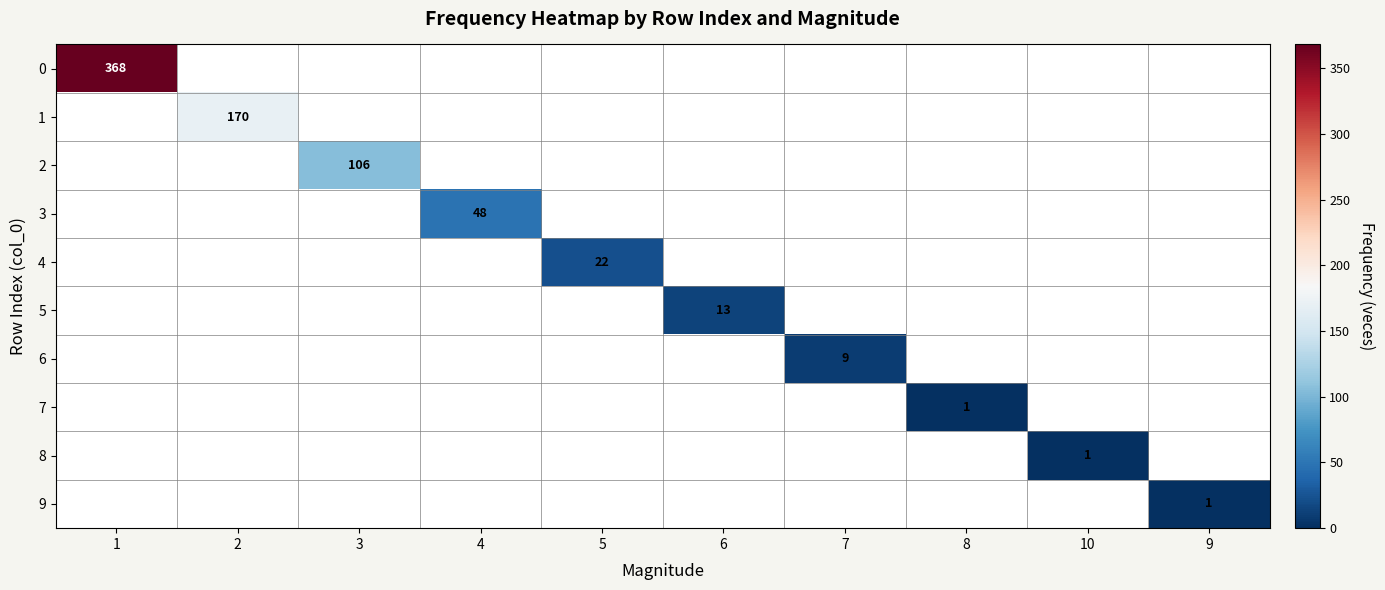

Rank the series by their maximum value, from highest to lowest.

0, 1, 2, 3, 4, 5, 6, 7, 8, 9